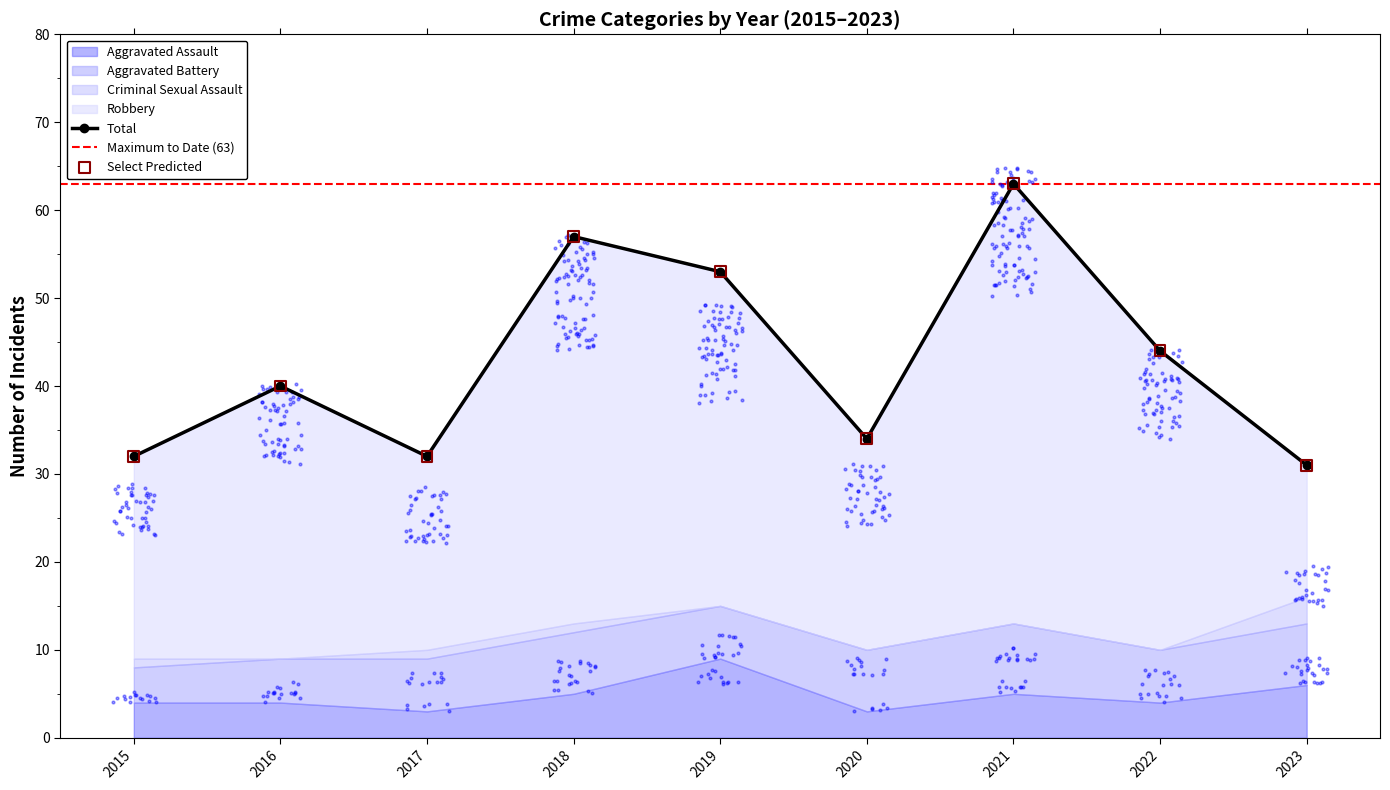

Which series reaches the maximum Y coordinate?

Total